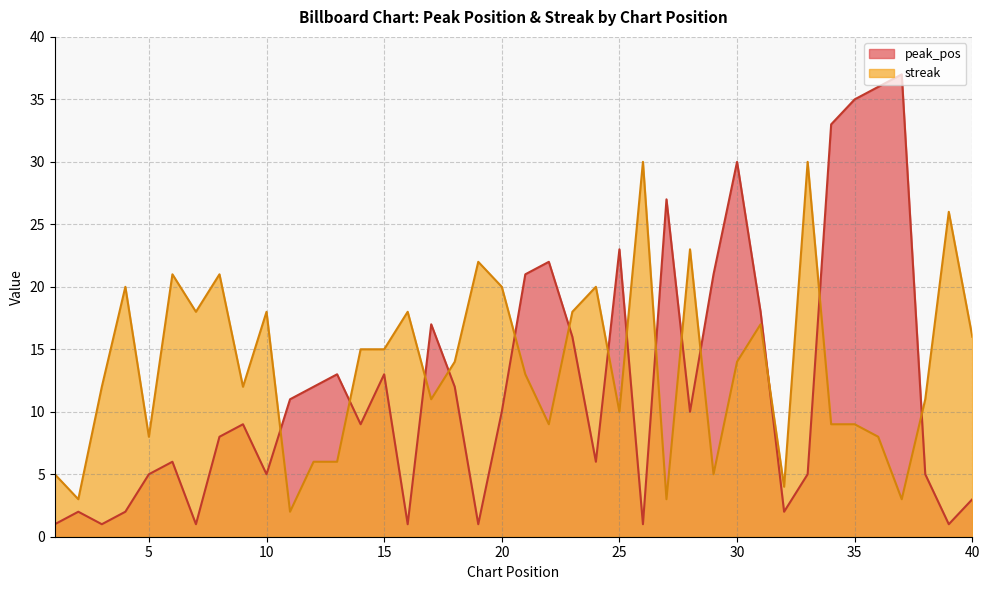

What are all the series names shown in the legend?

peak_pos, streak